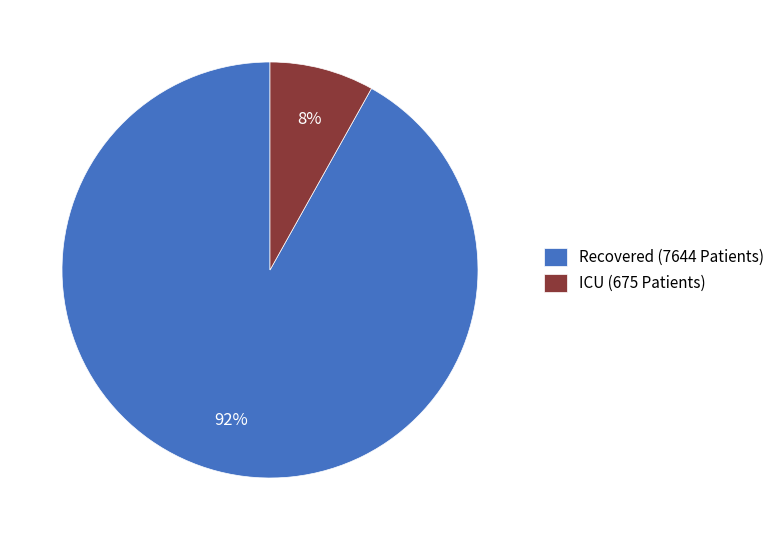

To the nearest percent, what is the difference between the largest and smallest slice percentages?

84%